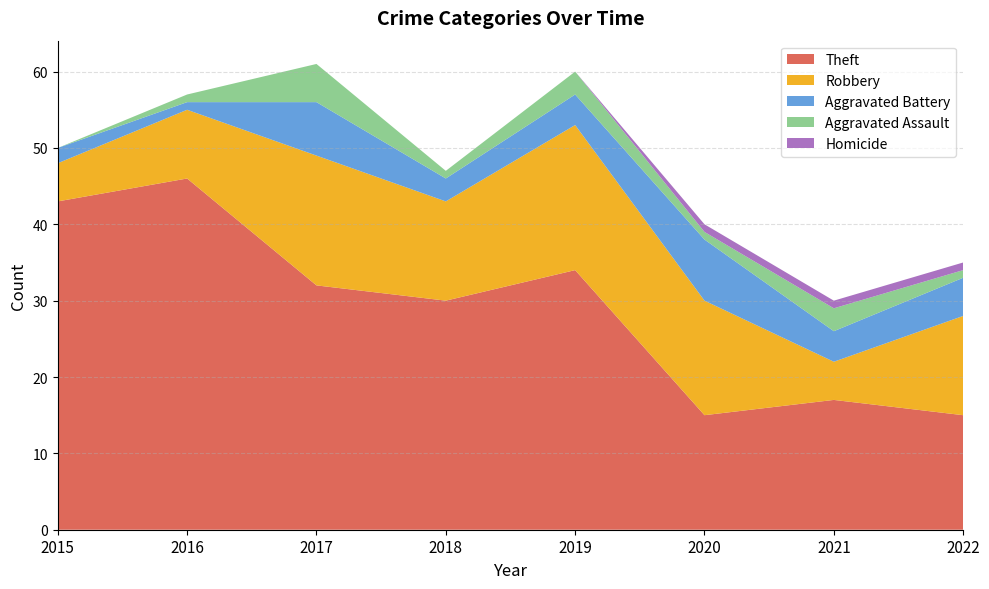

Reading left to right, extract all data points from this chart.

Theft: 2015=43	2016=46	2017=32	2018=30	2019=34	2020=15	2021=17	2022=15
Robbery: 2015=5	2016=9	2017=17	2018=13	2019=19	2020=15	2021=5	2022=13
Aggravated Battery: 2015=2	2016=1	2017=7	2018=3	2019=4	2020=8	2021=4	2022=5
Aggravated Assault: 2015=0	2016=1	2017=5	2018=1	2019=3	2020=1	2021=3	2022=1
Homicide: 2015=0	2016=0	2017=0	2018=0	2019=0	2020=1	2021=1	2022=1